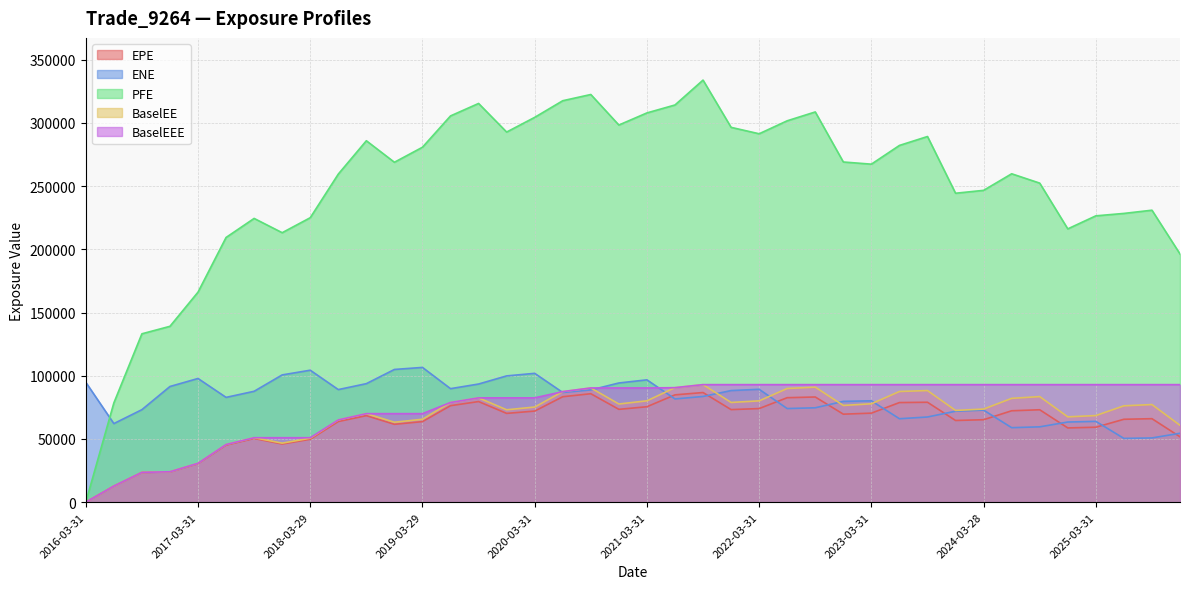

Reading right to left, transcribe all the data shown in this chart.

EPE: 2025-12-31=51720.6	2025-09-30=66049.7	2025-06-30=65577.0	2025-03-31=59290.6	2024-12-31=58733.1	2024-09-30=73102.1	2024-06-28=72306.7	2024-03-28=65227.5	2023-12-29=64614.4	2023-09-29=79040.6	2023-06-30=78803.2	2023-03-31=70431.8	2022-12-30=69610.6	2022-09-30=83201.1	2022-06-30=82651.8	2022-03-31=74041.5	2021-12-30=73226.4	2021-09-30=86727.7	2021-06-30=84896.4	2021-03-31=75490.1	2020-12-31=73437.7	2020-09-30=85788.5	2020-06-30=83412.6	2020-03-31=72057.5	2019-12-31=70233.6	2019-09-30=79586.2	2019-06-28=76331.3	2019-03-29=63718.9	2018-12-31=61595.5	2018-09-28=68445.9	2018-06-29=63782.3	2018-03-29=49739.0	2017-12-29=46015.8	2017-09-29=50367.4	2017-06-30=45161.3	2017-03-31=30503.1	2016-12-30=23923.3	2016-09-30=23492.1	2016-06-30=12718.4	2016-03-31=0.0
ENE: 2025-12-31=54510.1	2025-09-30=50806.1	2025-06-30=50437.7	2025-03-31=63922.1	2024-12-31=63399.3	2024-09-30=59587.5	2024-06-28=58926.6	2024-03-28=72822.8	2023-12-29=71950.4	2023-09-29=67377.6	2023-06-30=66002.5	2023-03-31=80185.4	2022-12-30=79736.4	2022-09-30=74663.3	2022-06-30=74056.6	2022-03-31=89283.7	2021-12-30=88290.2	2021-09-30=83610.5	2021-06-30=81664.4	2021-03-31=96768.0	2020-12-31=94290.3	2020-09-30=88775.5	2020-06-30=86773.5	2020-03-31=101914.0	2019-12-31=99886.3	2019-09-30=93462.2	2019-06-28=89796.2	2019-03-29=106599.0	2018-12-31=104982.0	2018-09-28=93755.9	2018-06-29=89062.9	2018-03-29=104386.0	2017-12-29=100675.0	2017-09-29=87709.2	2017-06-30=82897.7	2017-03-31=97843.4	2016-12-30=91506.2	2016-09-30=73176.0	2016-06-30=62163.7	2016-03-31=94851.1
PFE: 2025-12-31=196337.0	2025-09-30=230967.0	2025-06-30=228421.0	2025-03-31=226506.0	2024-12-31=216195.0	2024-09-30=252387.0	2024-06-28=259781.0	2024-03-28=246671.0	2023-12-29=244389.0	2023-09-29=289261.0	2023-06-30=282209.0	2023-03-31=267390.0	2022-12-30=269109.0	2022-09-30=308701.0	2022-06-30=301699.0	2022-03-31=291434.0	2021-12-30=296510.0	2021-09-30=333892.0	2021-06-30=314208.0	2021-03-31=307928.0	2020-12-31=298341.0	2020-09-30=322495.0	2020-06-30=317579.0	2020-03-31=304419.0	2019-12-31=292783.0	2019-09-30=315417.0	2019-06-28=305558.0	2019-03-29=280779.0	2018-12-31=268897.0	2018-09-28=285915.0	2018-06-29=259542.0	2018-03-29=225022.0	2017-12-29=213171.0	2017-09-29=224469.0	2017-06-30=209393.0	2017-03-31=166154.0	2016-12-30=139118.0	2016-09-30=133199.0	2016-06-30=78491.3	2016-03-31=0.0
BaselEE: 2025-12-31=60829.4	2025-09-30=77226.7	2025-06-30=76224.6	2025-03-31=68518.2	2024-12-31=67490.8	2024-09-30=83517.7	2024-06-28=82122.0	2024-03-28=73656.0	2023-12-29=72572.7	2023-09-29=88294.8	2023-06-30=87552.7	2023-03-31=77828.9	2022-12-30=76525.0	2022-09-30=90994.2	2022-06-30=89922.5	2022-03-31=80141.2	2021-12-30=78883.2	2021-09-30=92984.5	2021-06-30=90584.8	2021-03-31=80168.9	2020-12-31=77667.2	2020-09-30=90346.4	2020-06-30=87473.4	2020-03-31=75253.0	2019-12-31=73086.1	2019-09-30=82519.4	2019-06-28=78852.5	2019-03-29=65590.8	2018-12-31=63220.6	2018-09-28=70033.5	2018-06-29=65065.4	2018-03-29=50587.6	2017-12-29=46692.1	2017-09-29=50987.4	2017-06-30=45610.0	2017-03-31=30737.8	2016-12-30=24056.8	2016-09-30=23577.3	2016-06-30=12741.3	2016-03-31=0.0
BaselEEE: 2025-12-31=92984.5	2025-09-30=92984.5	2025-06-30=92984.5	2025-03-31=92984.5	2024-12-31=92984.5	2024-09-30=92984.5	2024-06-28=92984.5	2024-03-28=92984.5	2023-12-29=92984.5	2023-09-29=92984.5	2023-06-30=92984.5	2023-03-31=92984.5	2022-12-30=92984.5	2022-09-30=92984.5	2022-06-30=92984.5	2022-03-31=92984.5	2021-12-30=92984.5	2021-09-30=92984.5	2021-06-30=90584.8	2021-03-31=90346.4	2020-12-31=90346.4	2020-09-30=90346.4	2020-06-30=87473.4	2020-03-31=82519.4	2019-12-31=82519.4	2019-09-30=82519.4	2019-06-28=78852.5	2019-03-29=70033.5	2018-12-31=70033.5	2018-09-28=70033.5	2018-06-29=65065.4	2018-03-29=50987.4	2017-12-29=50987.4	2017-09-29=50987.4	2017-06-30=45610.0	2017-03-31=30737.8	2016-12-30=24056.8	2016-09-30=23577.3	2016-06-30=12741.3	2016-03-31=0.0